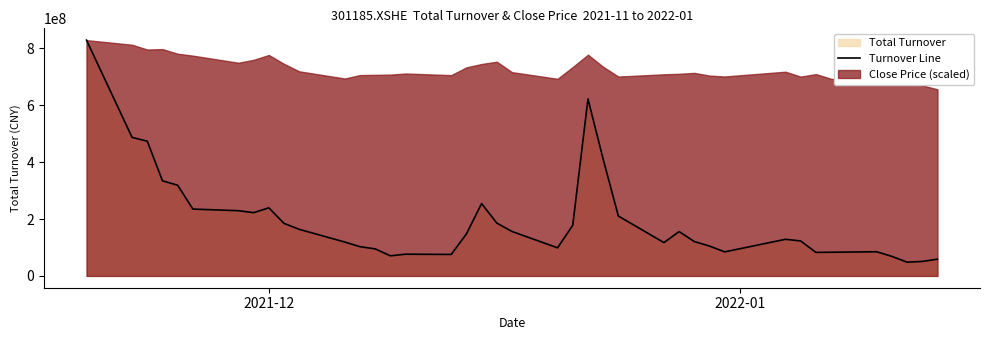

Reading left to right, list all the values displayed in this chart.

828405455.6	486721875.7	473321696.6	334194857.1	318648214.3	234845325.7	229192476.7	222305429.2	239241148.1	184540068.3	163718643.9	119032399.4	102745531.9	94968902.6	70687277.6	76399149.2	75511479.3	147454071.8	254328730.9	185732560.3	156247779.0	98767717.1	178308086.8	621957911.6	410360865.6	210523033.1	117118606.3	155881555.9	120781736.7	104885530.4	84516283.9	128748459.3	122861057.9	82701420.2	83220577.2	84936527.7	68743352.9	48477209.6	50916528.4	58879771.5